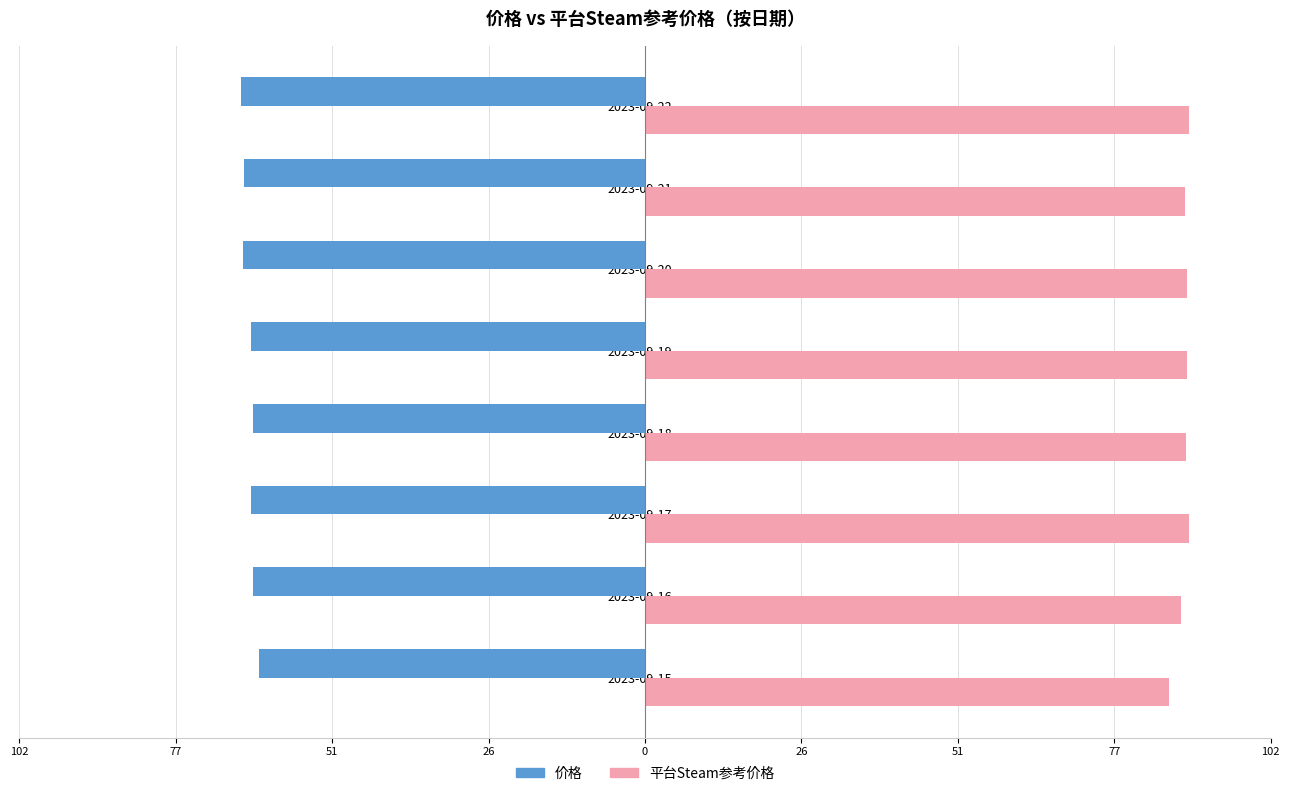

Which series has the widest spread of values?

平台Steam参考价格